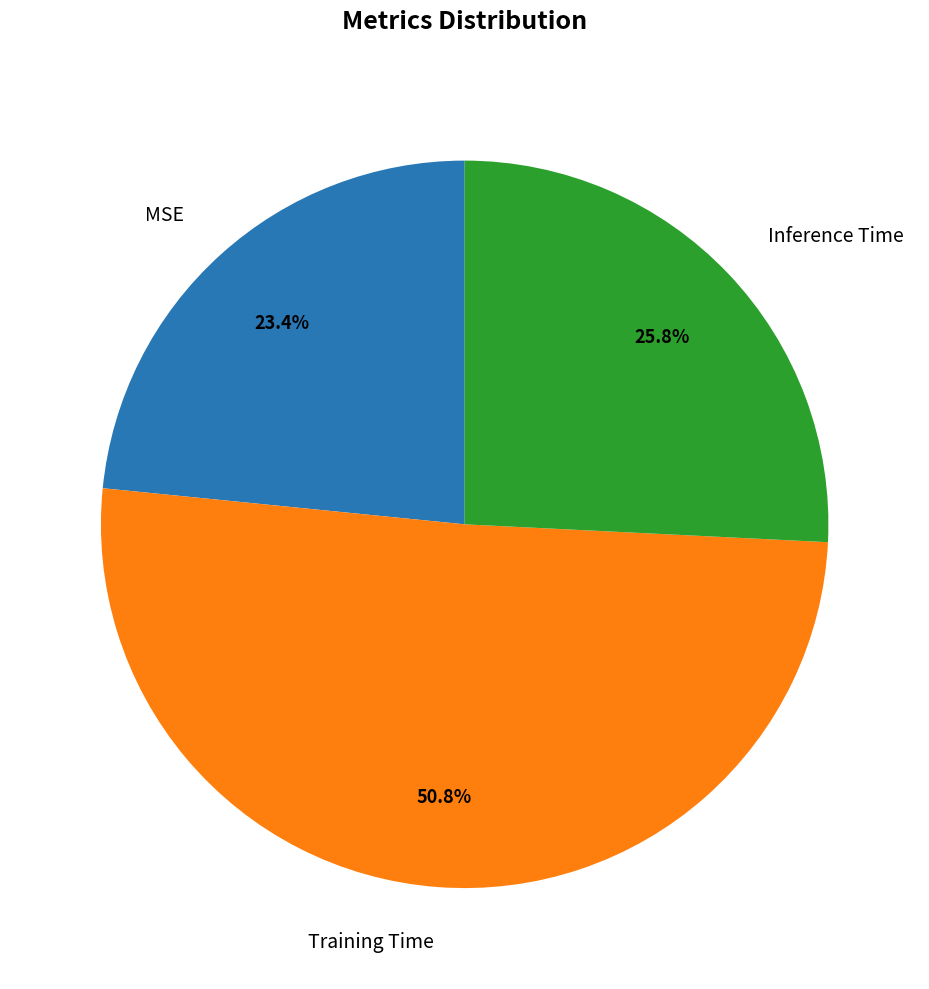

True or false: MSE accounts for 23% of the total.

True